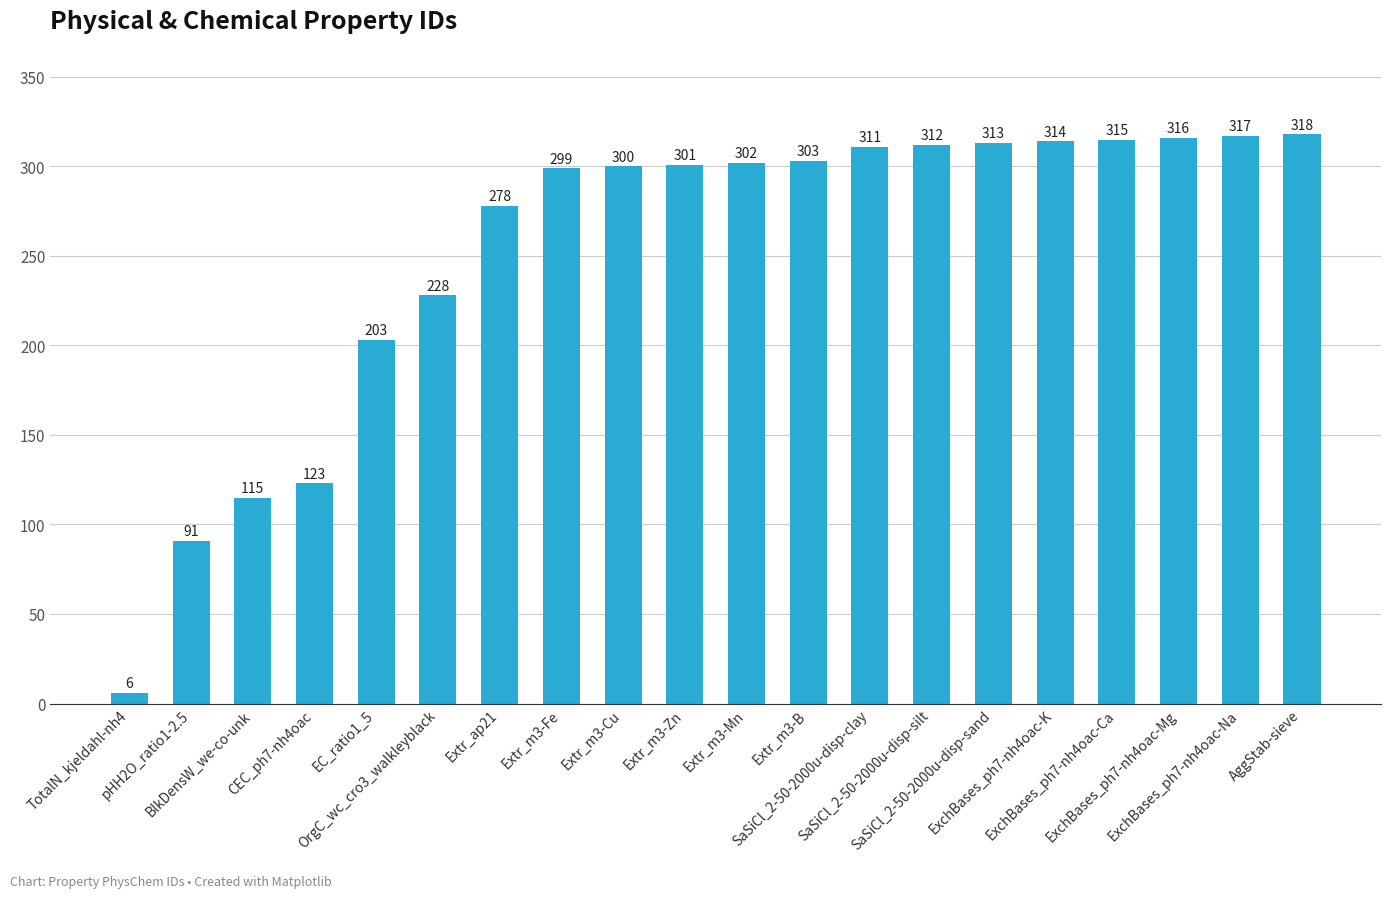

How many bars are there in total?

20